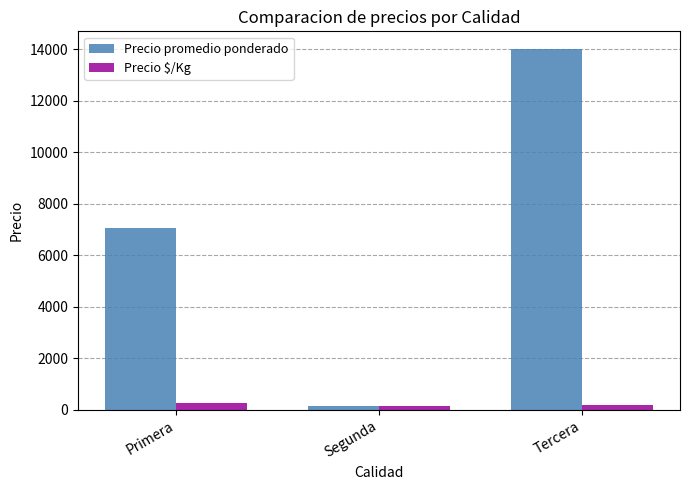

List the series in order of their peak value, lowest first.

Precio $/Kg, Precio promedio ponderado